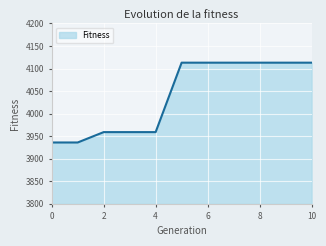

What is the difference between the second highest and minimum values?

177